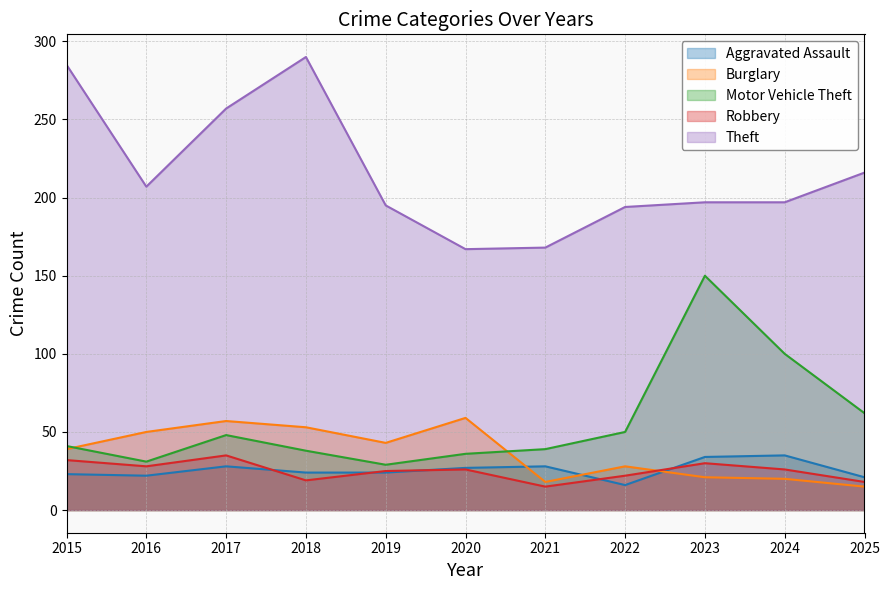

What is the value of the Robbery point at the 4th from the left?

19